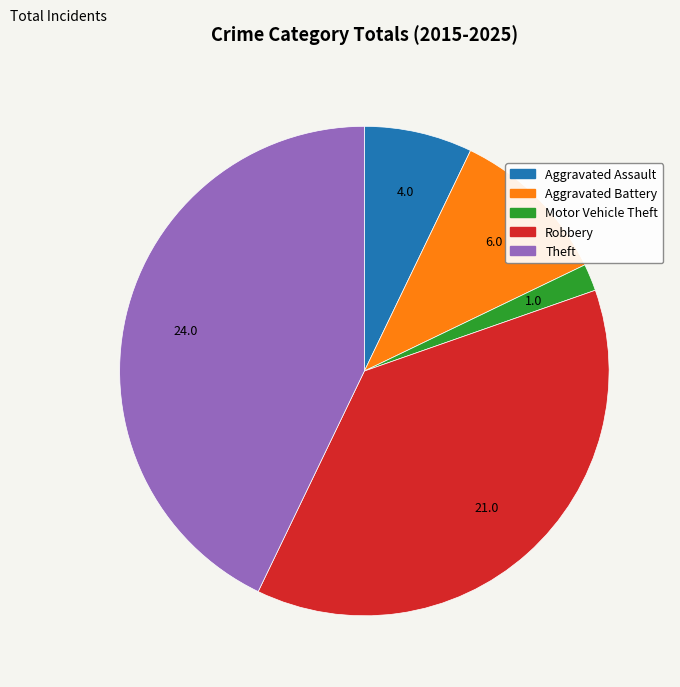

Which slice is the largest?

Theft